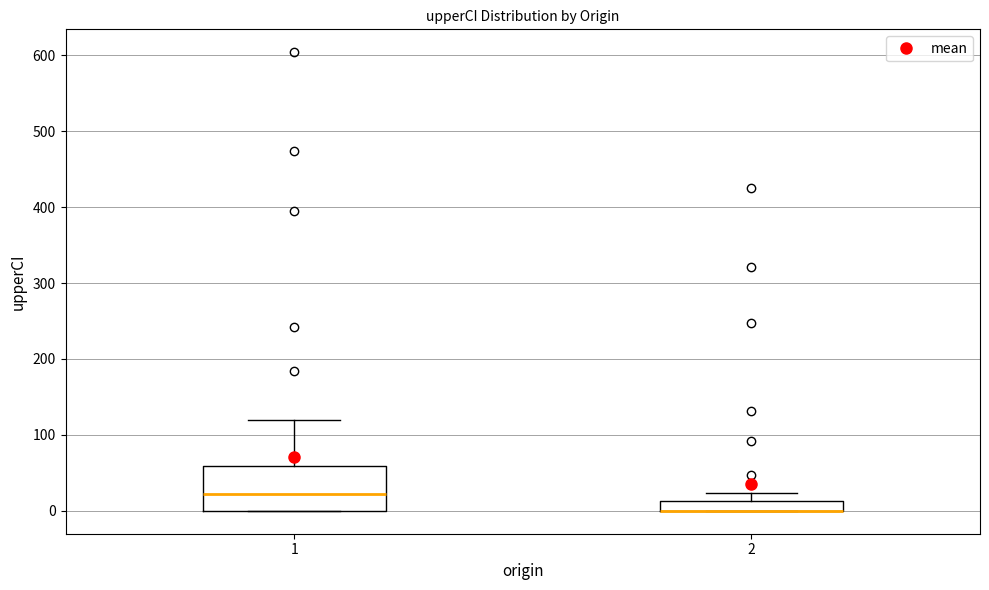

Where is the upper edge of the box at x = 2 on the y-axis? The values are not printed on the chart, so give them approximately, as read against the axis.

10